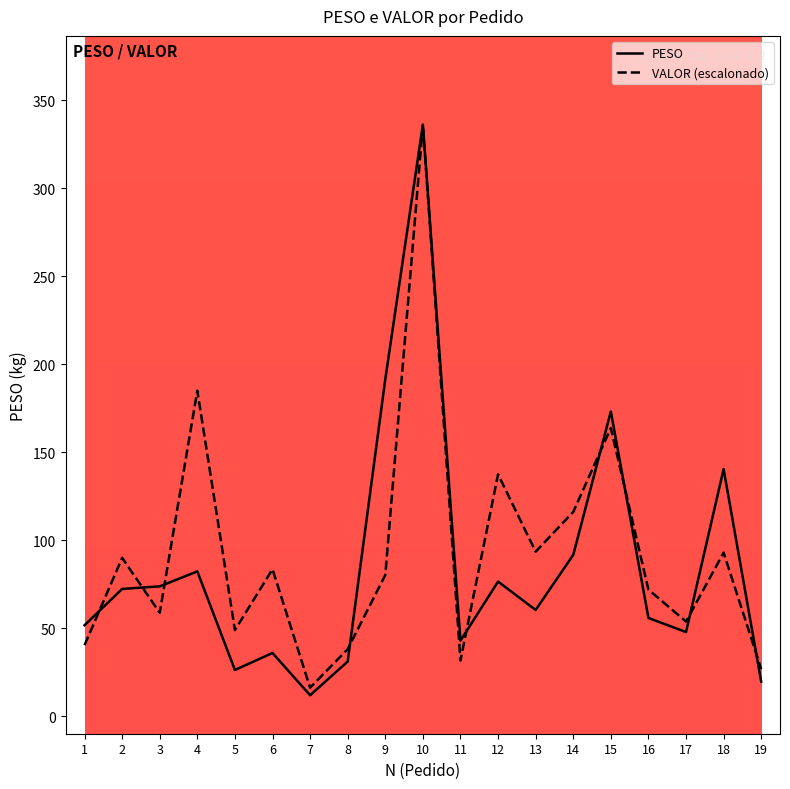

What is the sum of all VALOR (escalonado) values?

1764.5